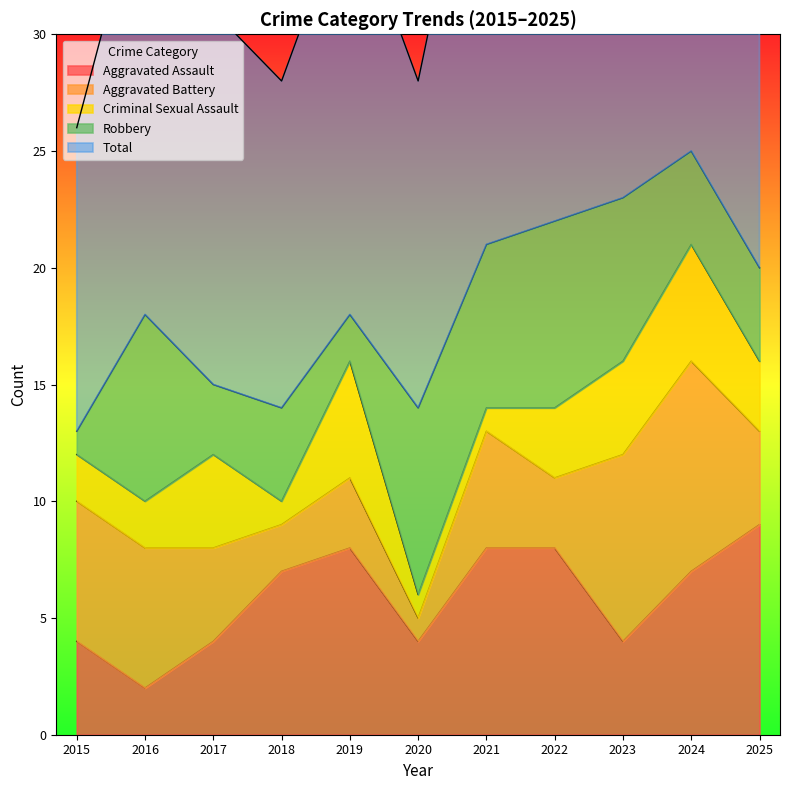

Reading left to right, extract all data points from this chart.

Aggravated Assault: 4	2	4	7	8	4	8	8	4	7	9
Aggravated Battery: 6	6	4	2	3	1	5	3	8	9	4
Criminal Sexual Assault: 2	2	4	1	5	1	1	3	4	5	3
Robbery: 1	8	3	4	2	8	7	8	7	4	4
Total: 13	19	16	14	18	14	21	22	23	25	21